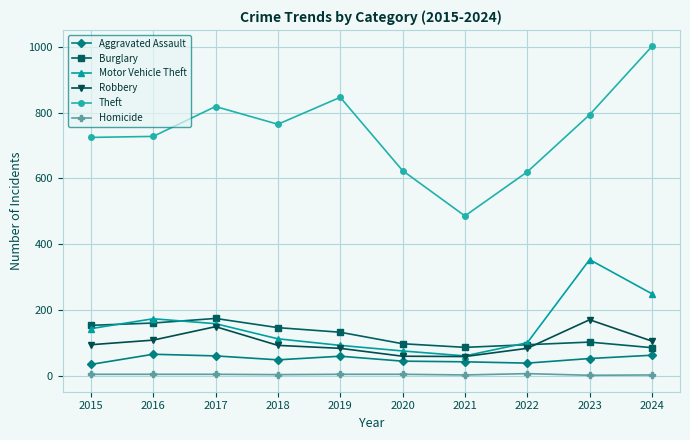

What is the average value of the Aggravated Assault series?

50